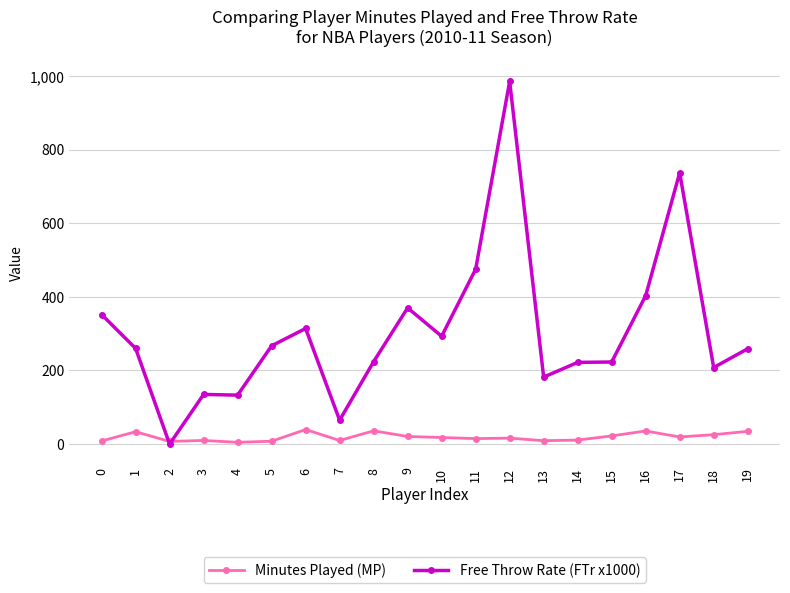

Read the Minutes Played (MP) value at 3.

10.0